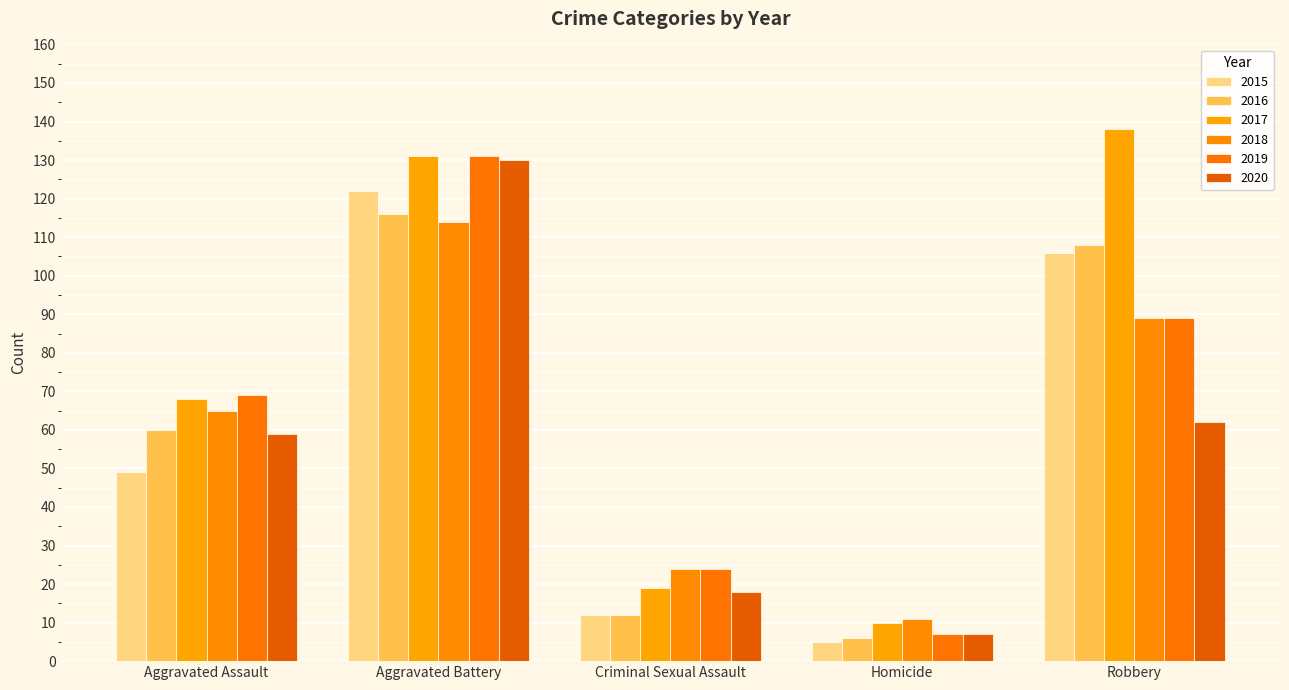

At which label is 2016 closest to 61?

Aggravated Assault